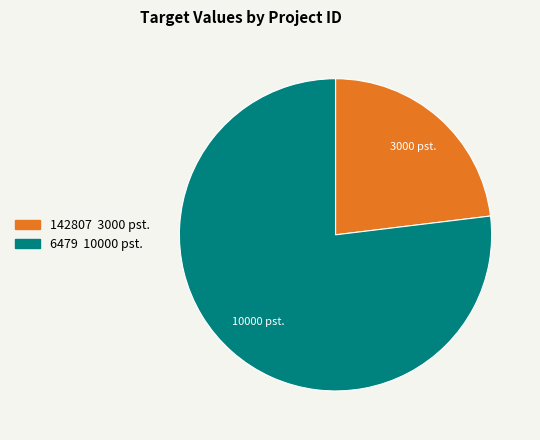

What is the ratio of the value at 6479 to the value at 142807?

3.3